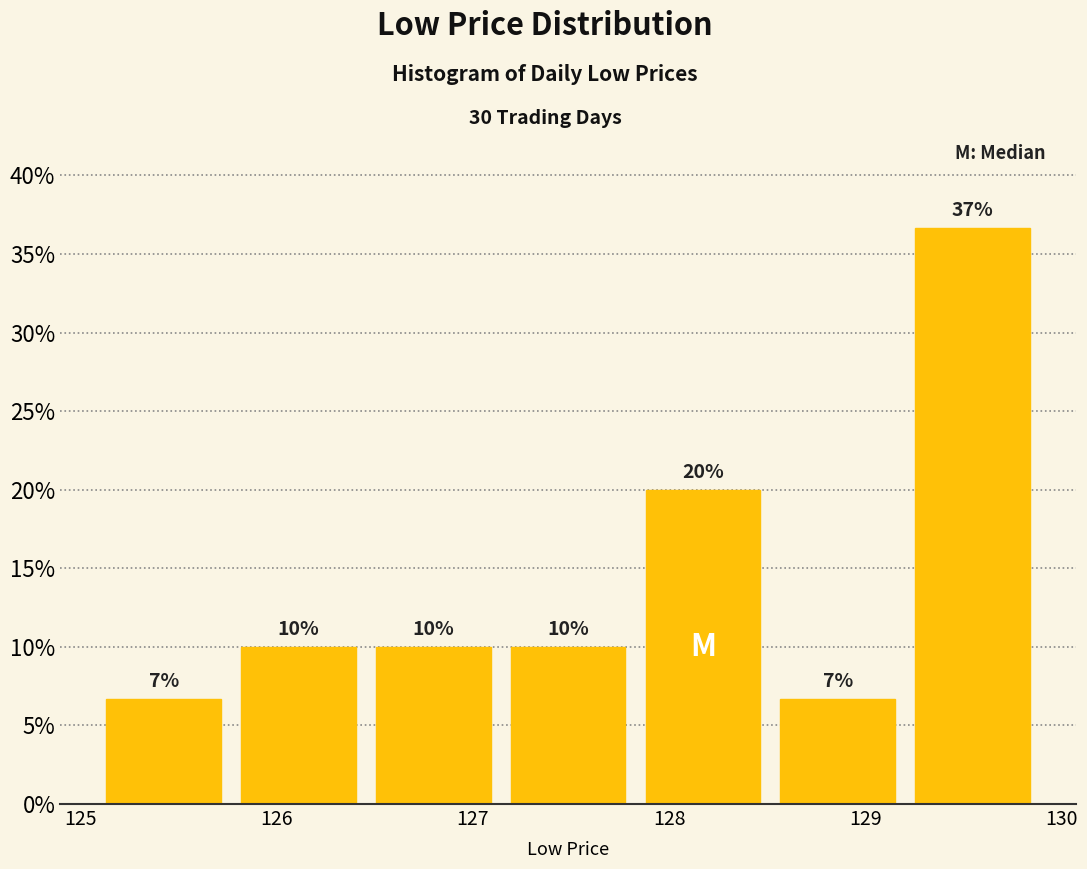

Which range on the x-axis has the tallest bar?

129.2 to 129.9